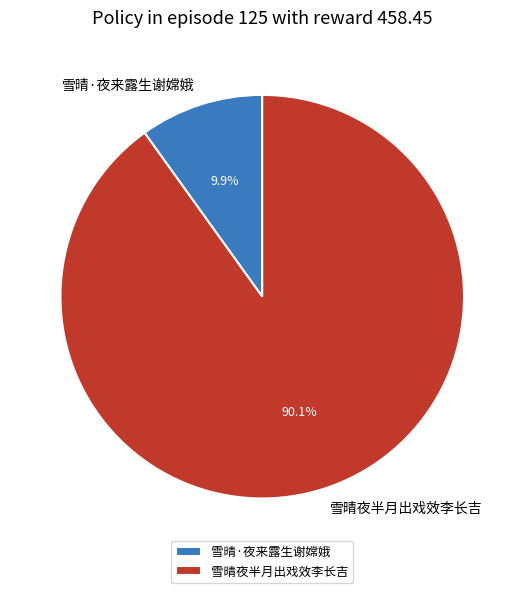

What percentage is the 雪晴夜半月出戏效李长吉 slice, to the nearest percent?

90%